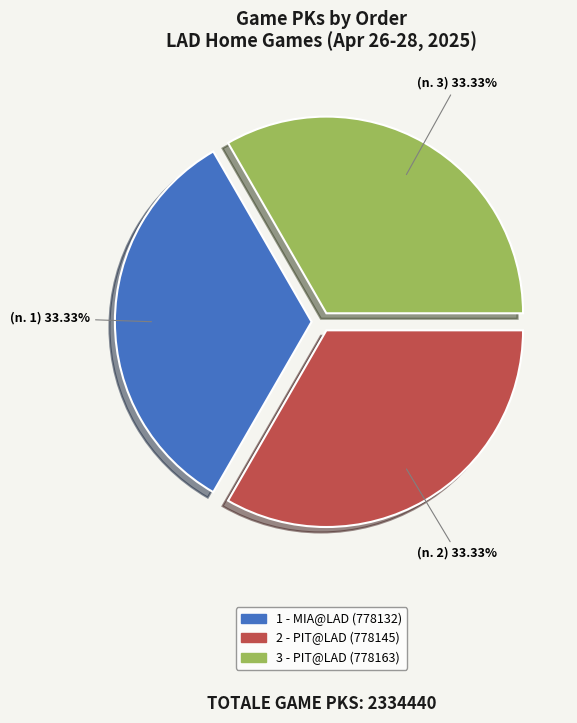

Approximately how many times larger is the value at 2 - PIT@LAD (778145) compared to 3 - PIT@LAD (778163)?

1.0